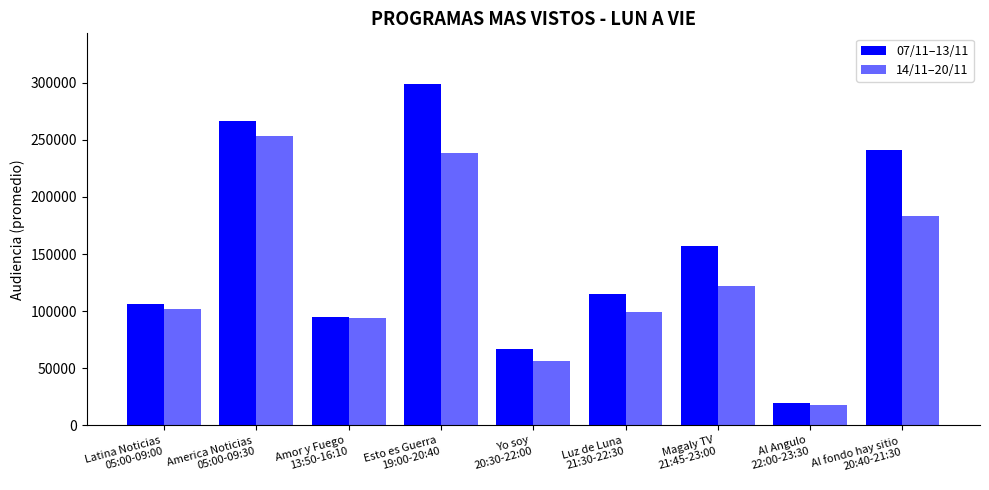

How many distinct data groups are displayed?

2